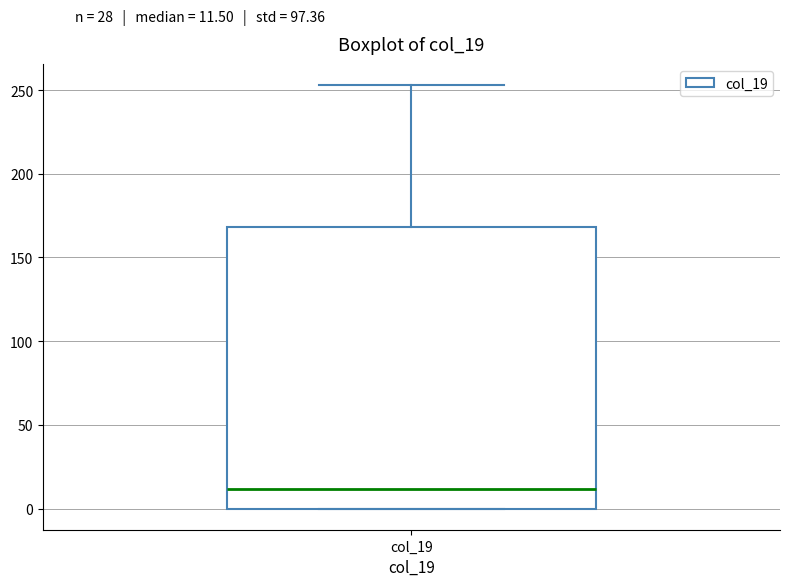

Where is the upper edge of the box for col_19 on the y-axis? The values are not printed on the chart, so give them approximately, as read against the axis.

170